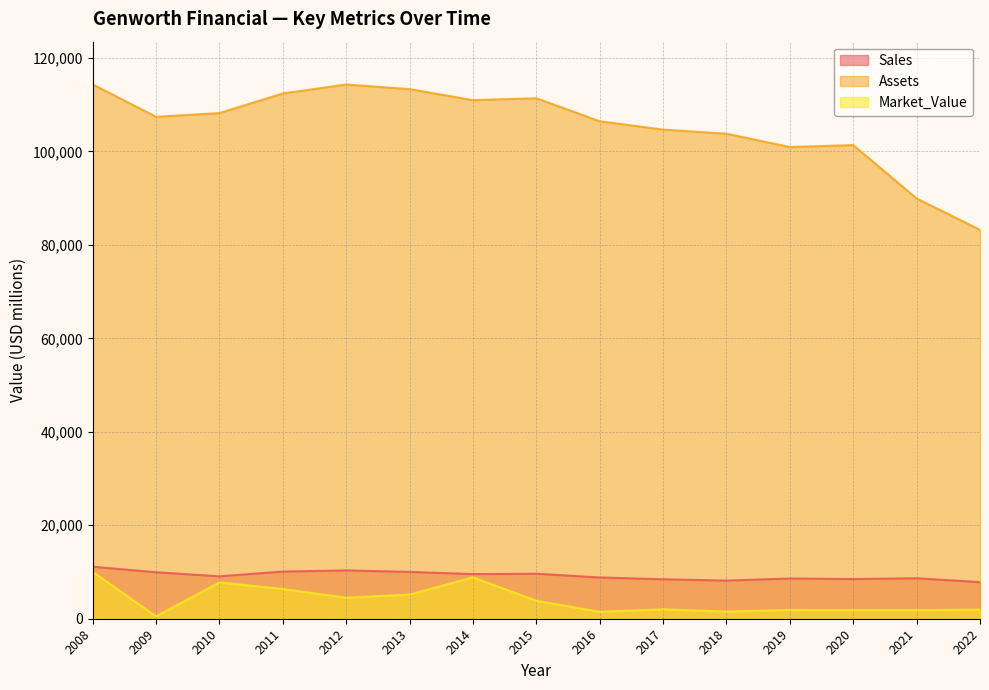

What is the value of the Sales point at the 15th from the left?

7832